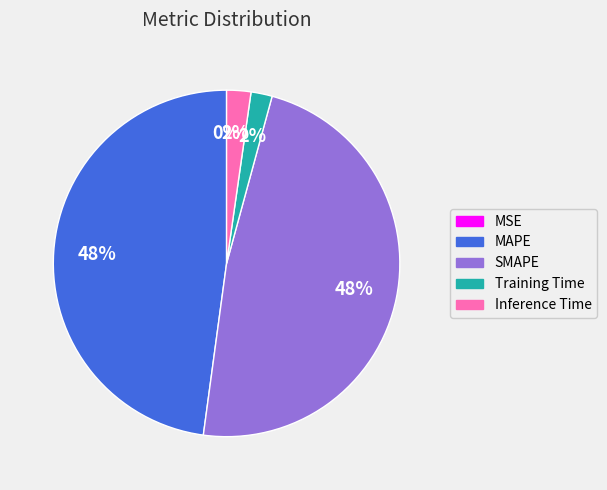

What percentage is the MAPE slice, to the nearest percent?

48%